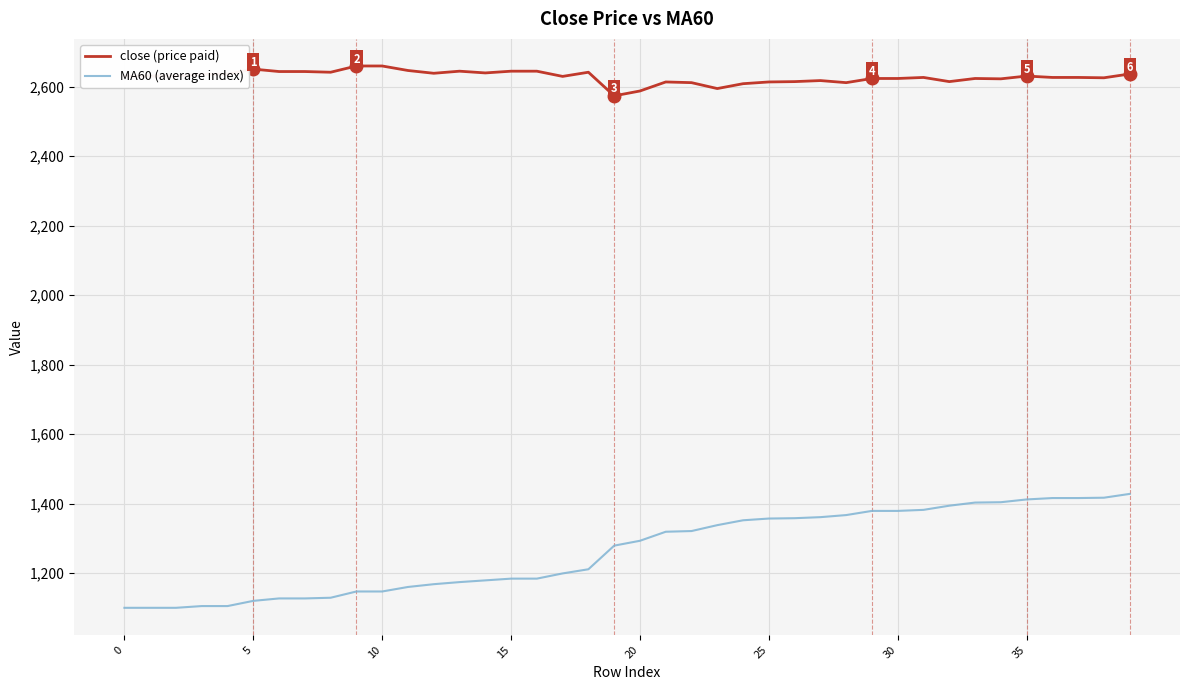

What is the maximum value shown in the chart?

2660